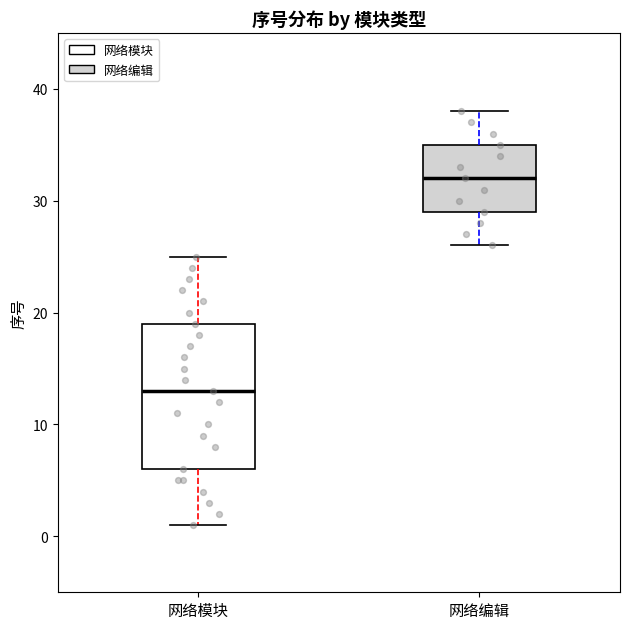

Where does the lower whisker of the box for 网络模块 end on the y-axis? The values are not printed on the chart, so give them approximately, as read against the axis.

1